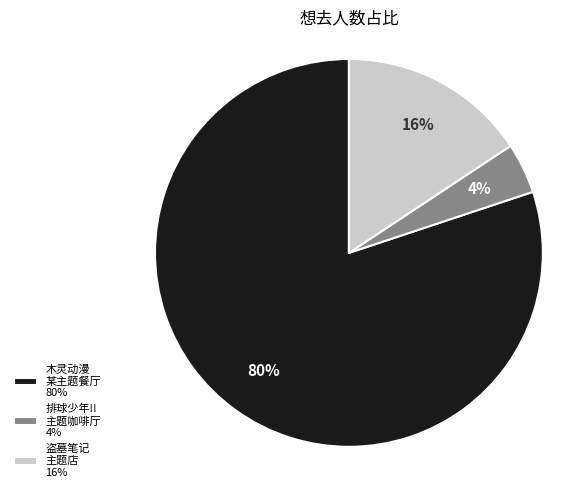

Is it true that 排球少年!! 主题咖啡厅 4% is 4% of the pie?

True